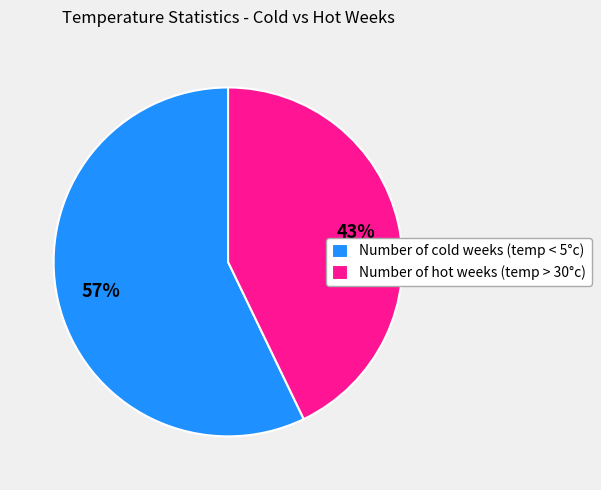

Approximately how many times larger is the value at Number of cold weeks (temp < 5°c) compared to Number of hot weeks (temp > 30°c)?

1.3